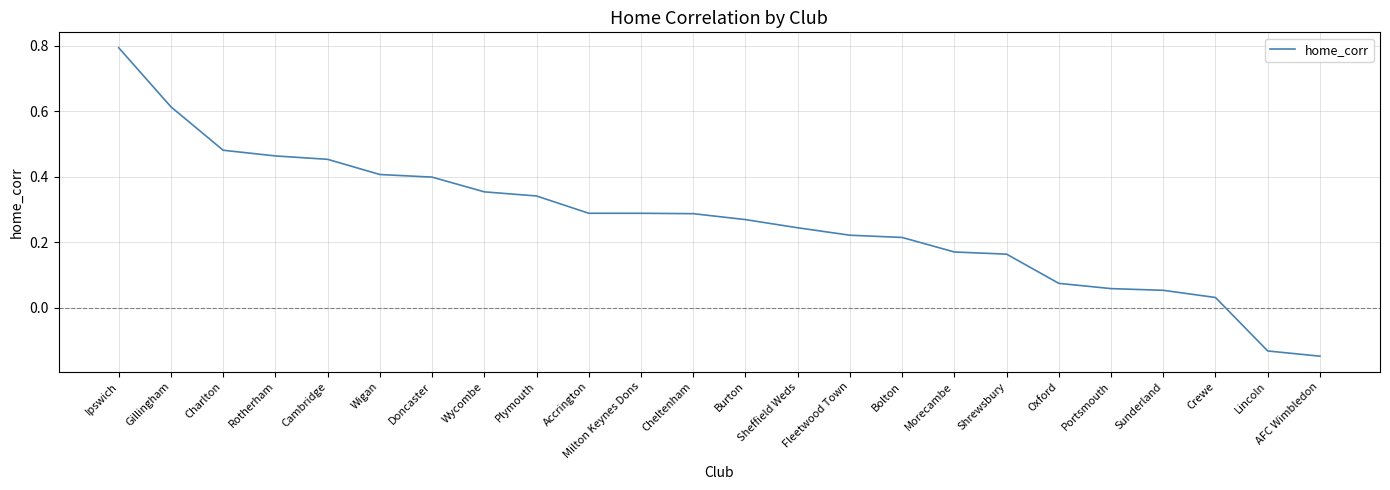

The value at Accrington is 0.2. True or false?

False